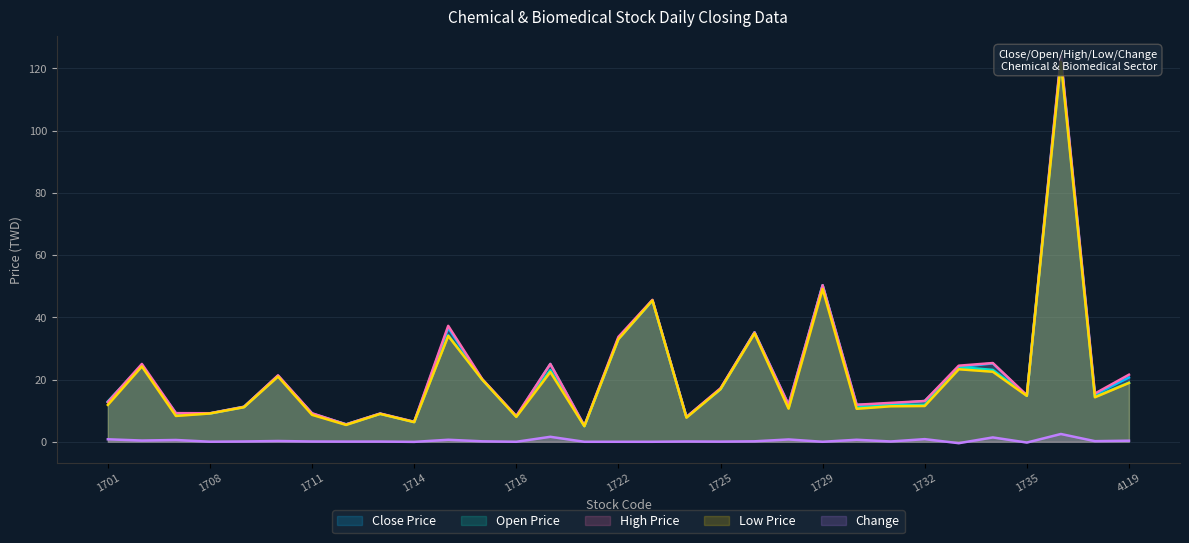

What is the greatest value displayed?

124.0